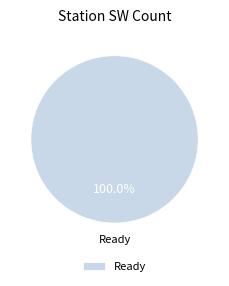

Rank the categories by value from lowest to highest.

Ready